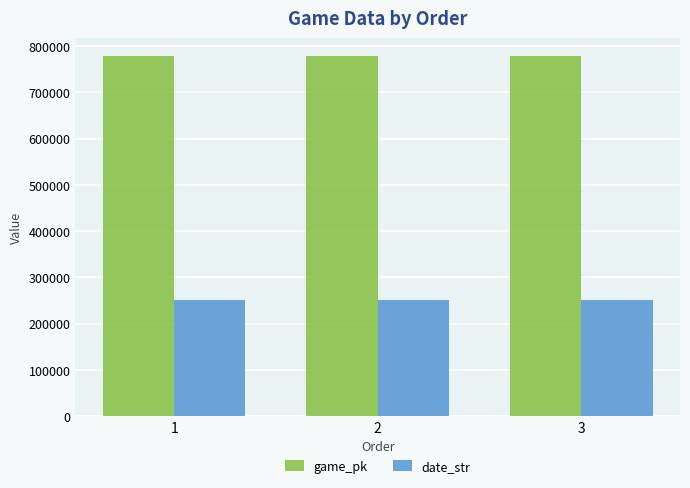

What is the spread (max minus min) of values at 3?

528005